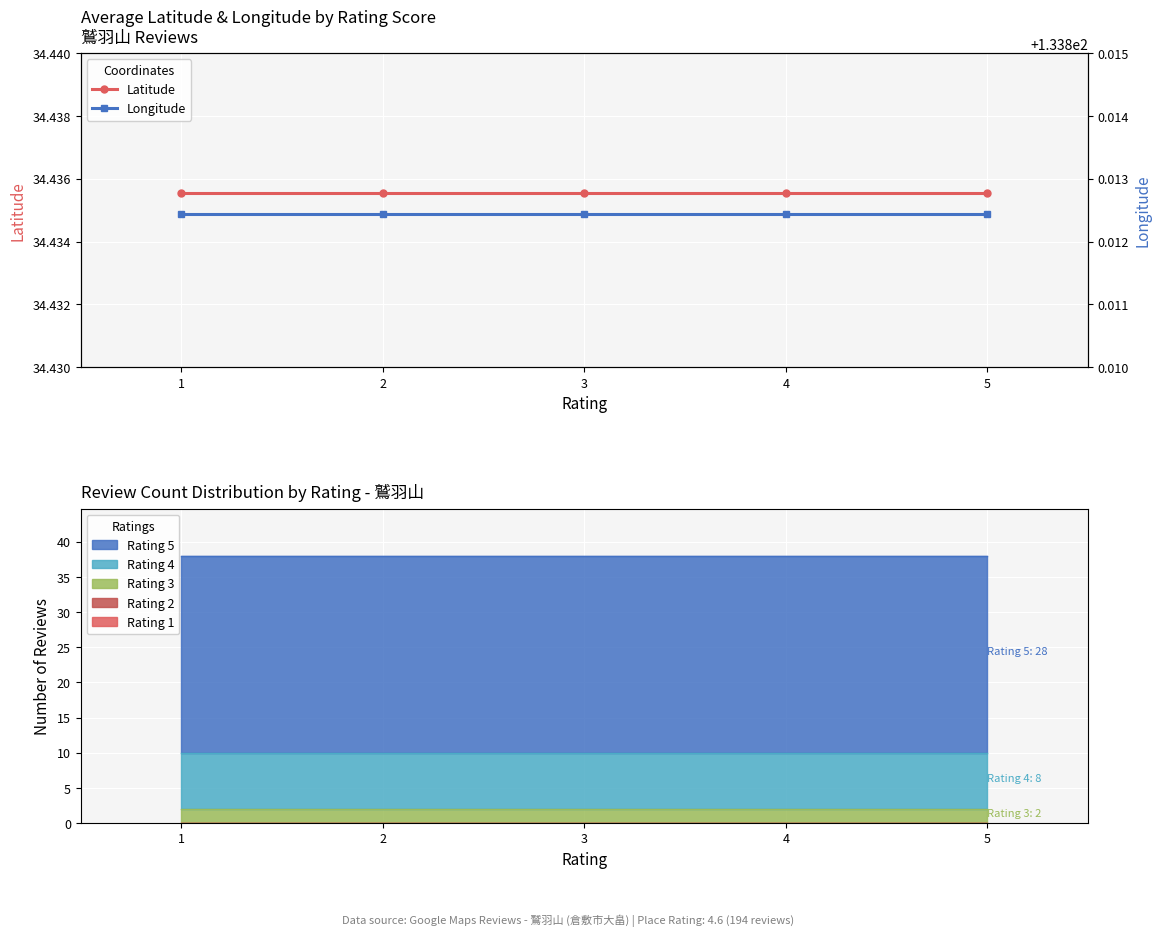

True or false: Latitude has more than 0 interior local peaks.

False